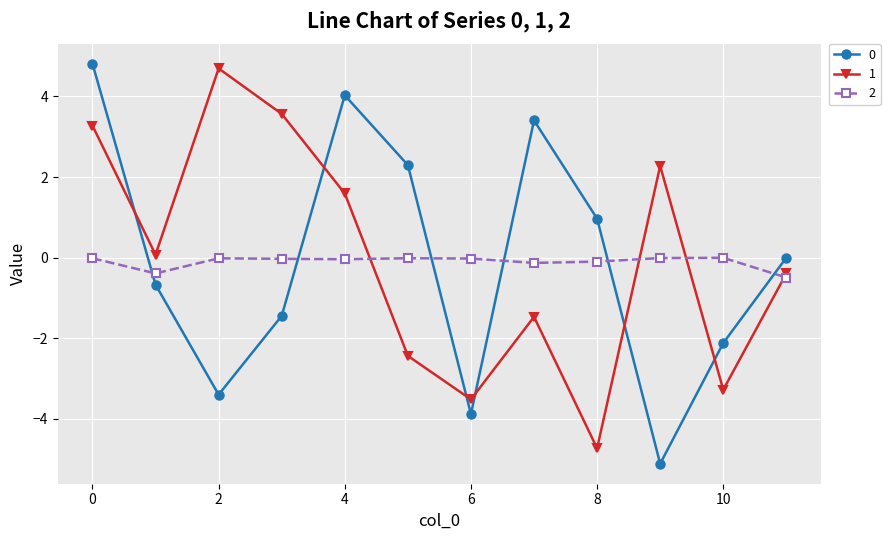

True or false: 2 and 0 cross at least once.

True